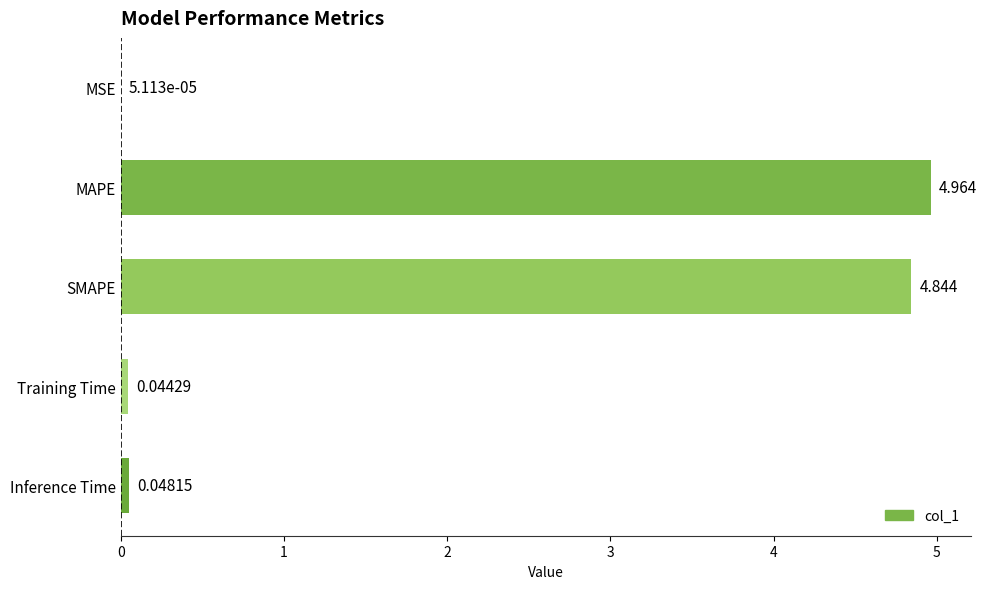

Which category has the highest value across all series?

MAPE